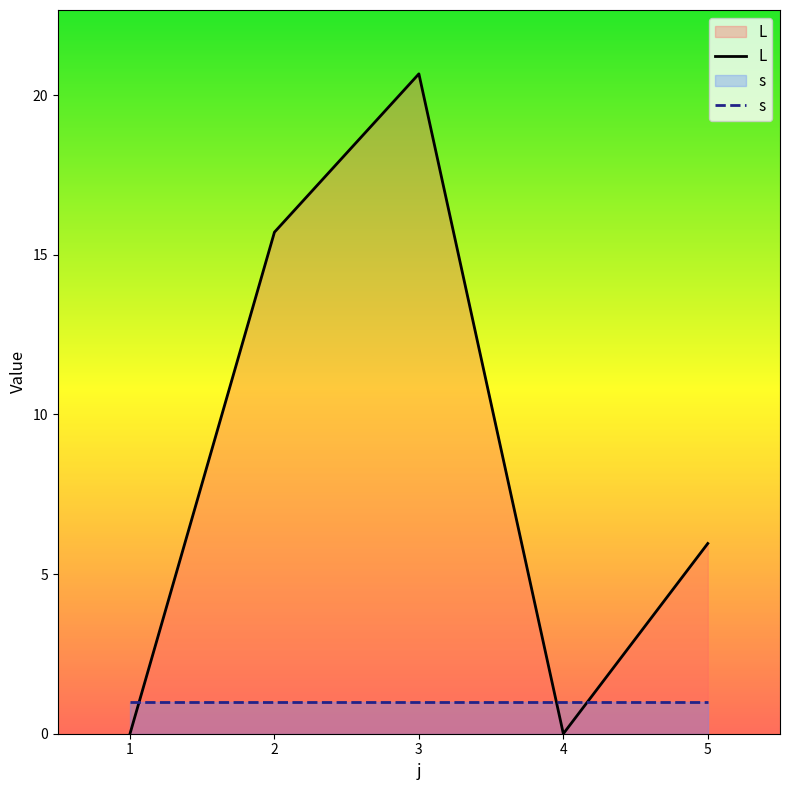

Which series has the largest total across all categories?

L